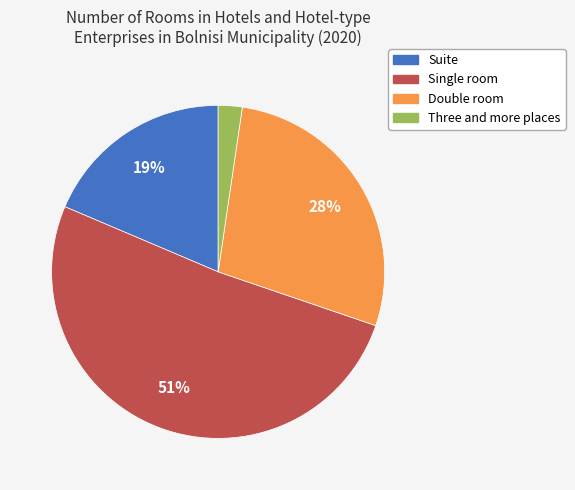

Is Single room the majority of the pie?

Yes